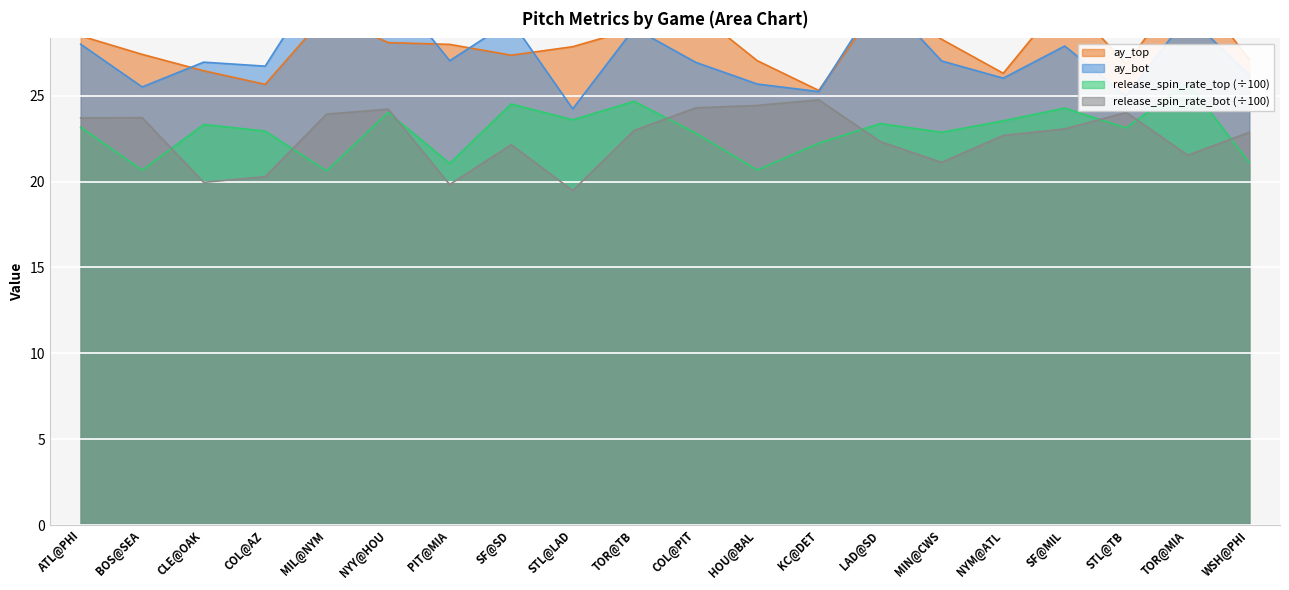

What is the value of the ay_top point at the 19th from the left?

31.7